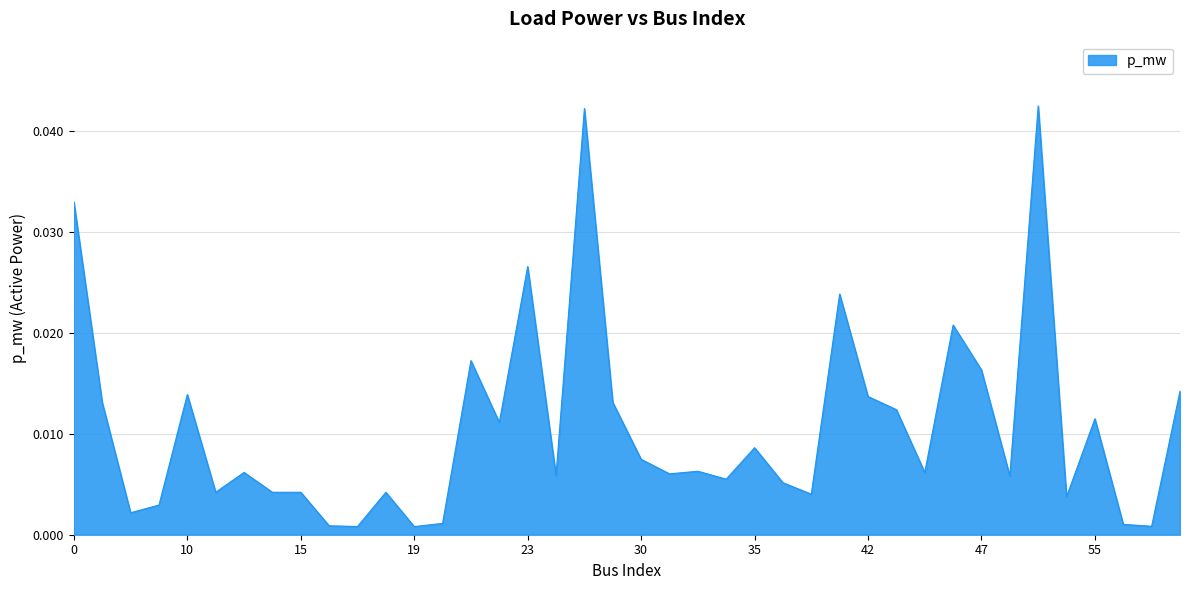

How many categories are shown in the chart?

40